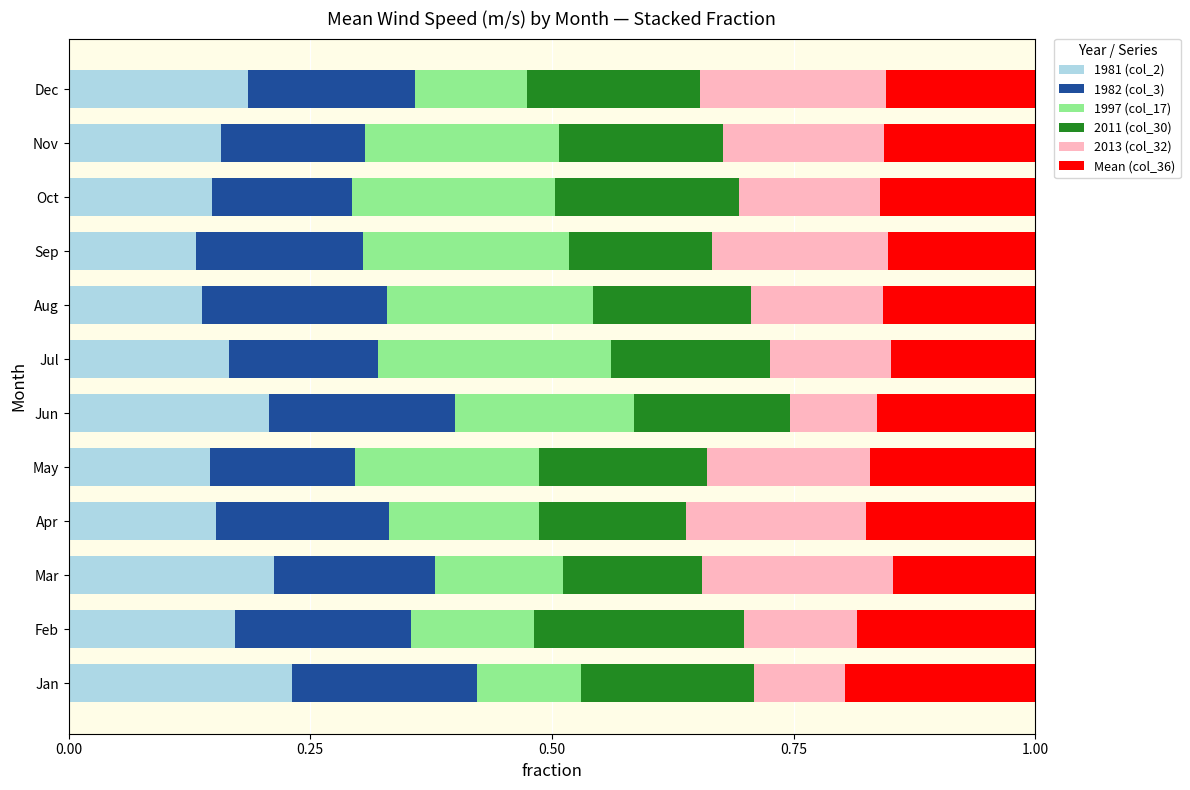

The 1981 (col_2) series shows 0.2 at Jun. True or false?

True